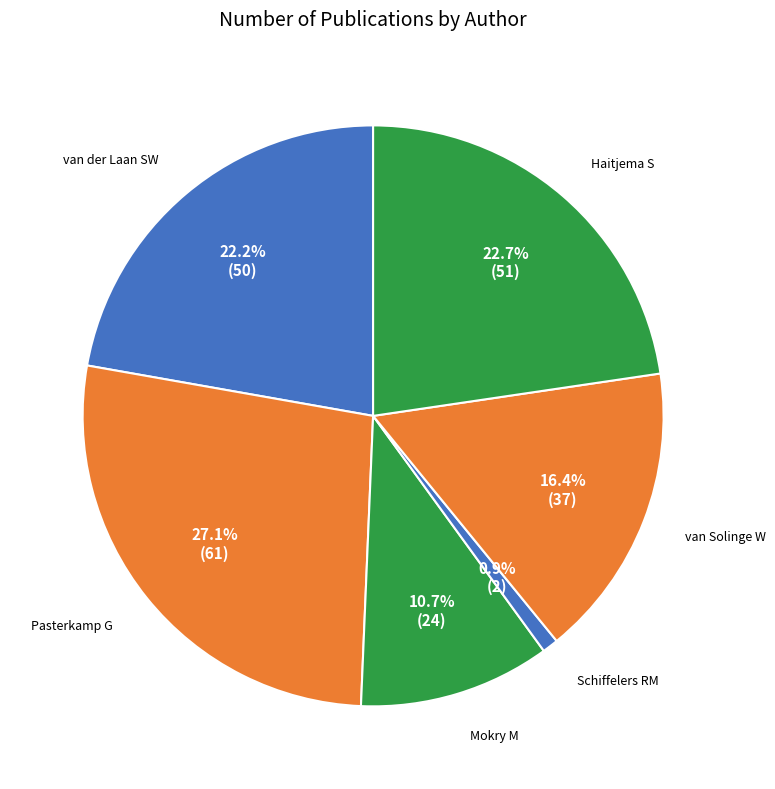

How much of the chart is everything except van der Laan SW?

77.8%